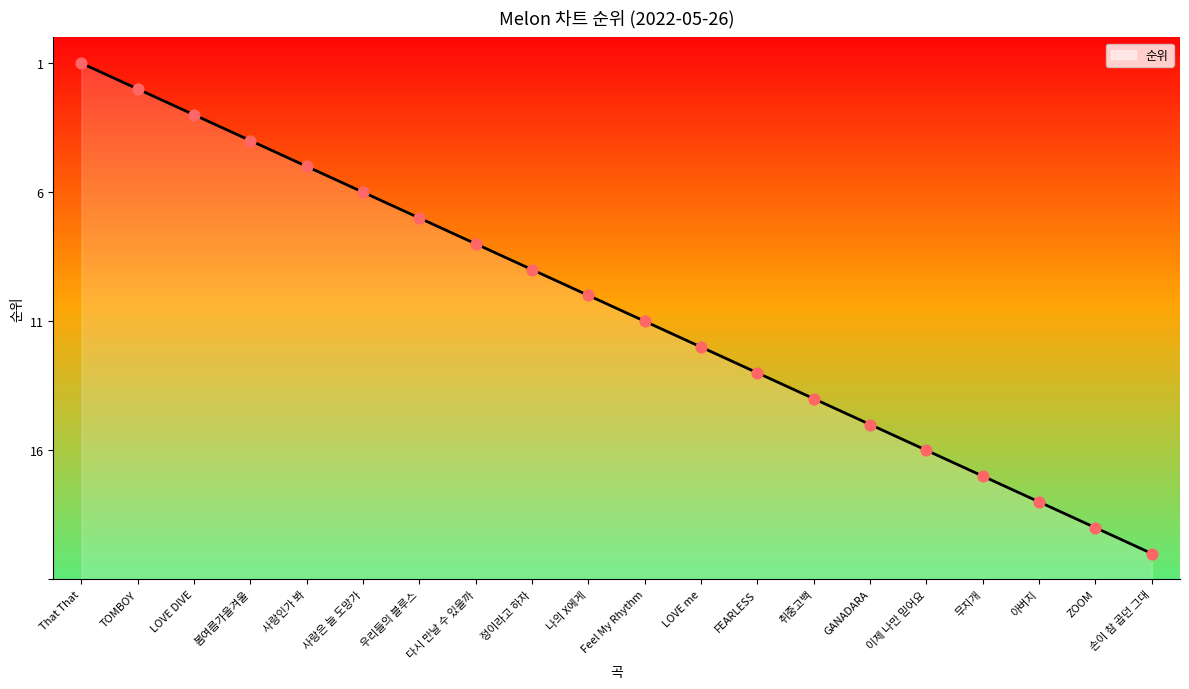

What is the ratio of the value at That That to the value at TOMBOY?

1.1